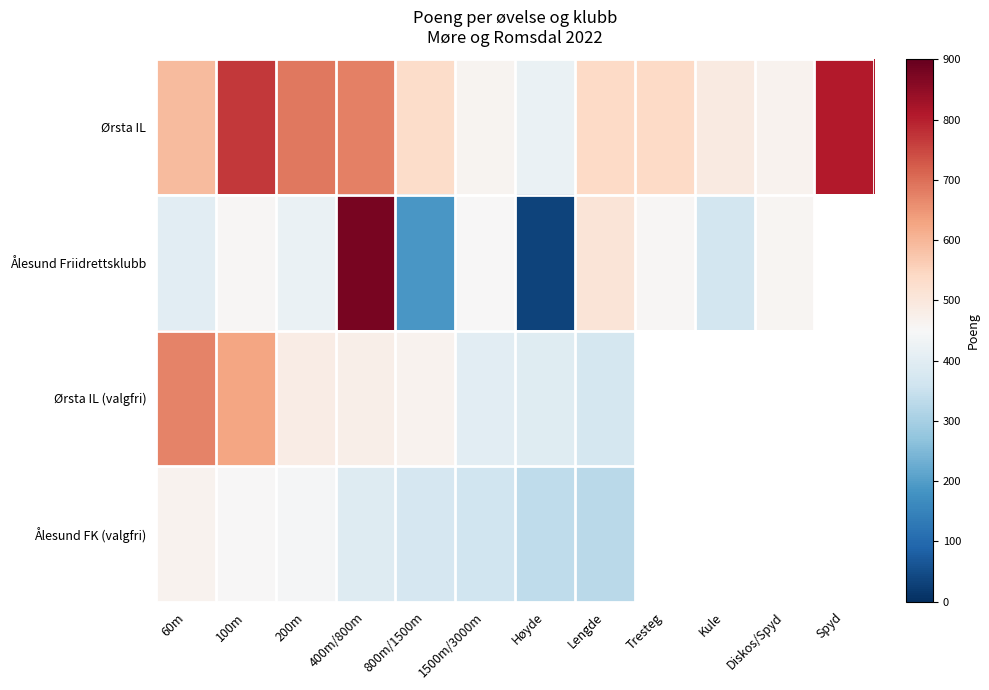

What is the total value across all series at Lengde?

1743.0